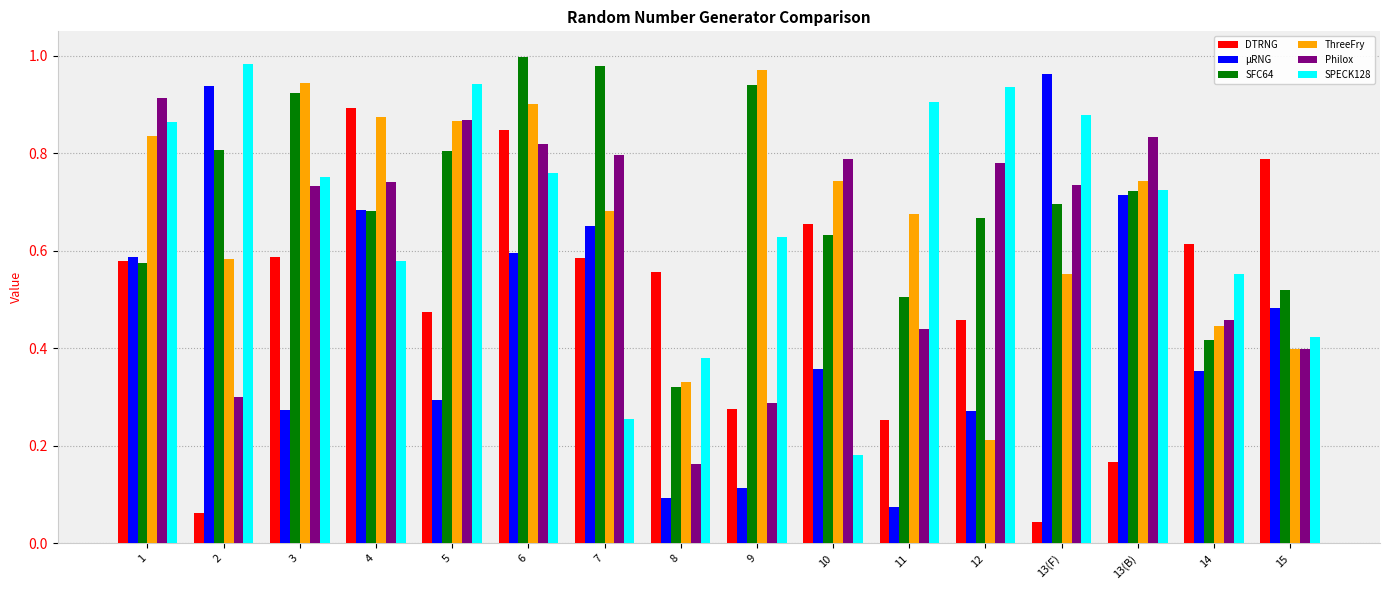

Which series has the largest range (max minus min)?

μRNG